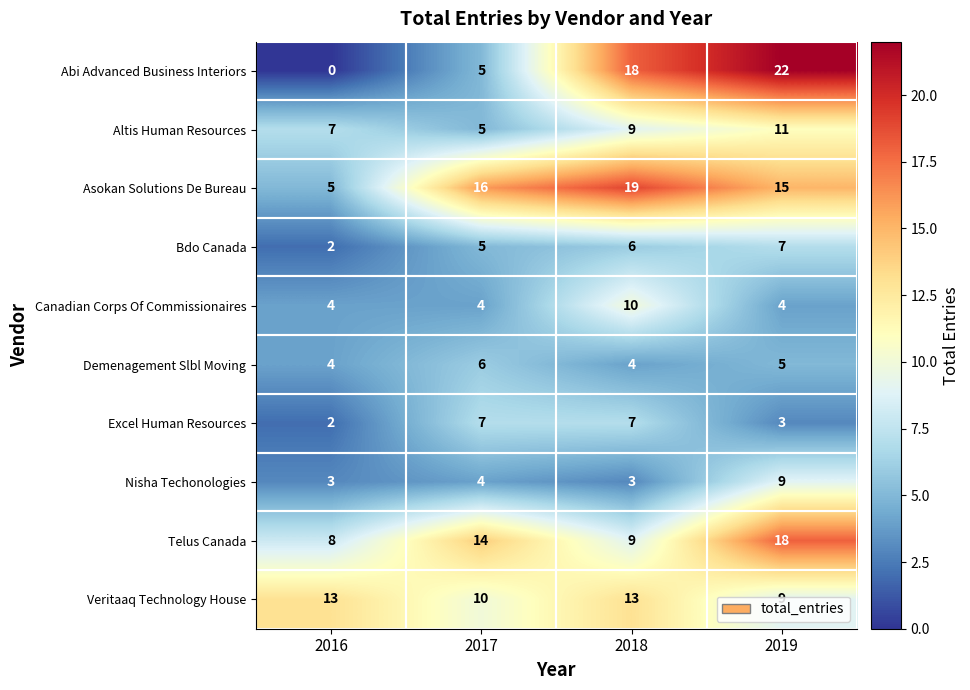

At which category is the sum across all series the highest?

2019